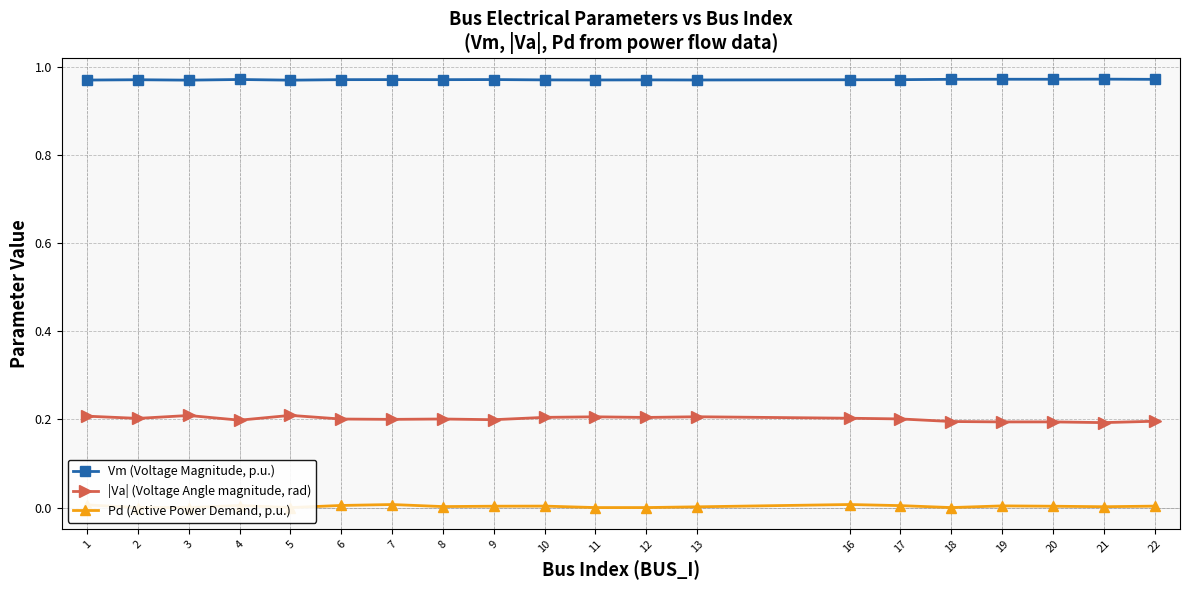

What is the sum of the Vm (Voltage Magnitude, p.u.) values at 16 and 8?

1.9